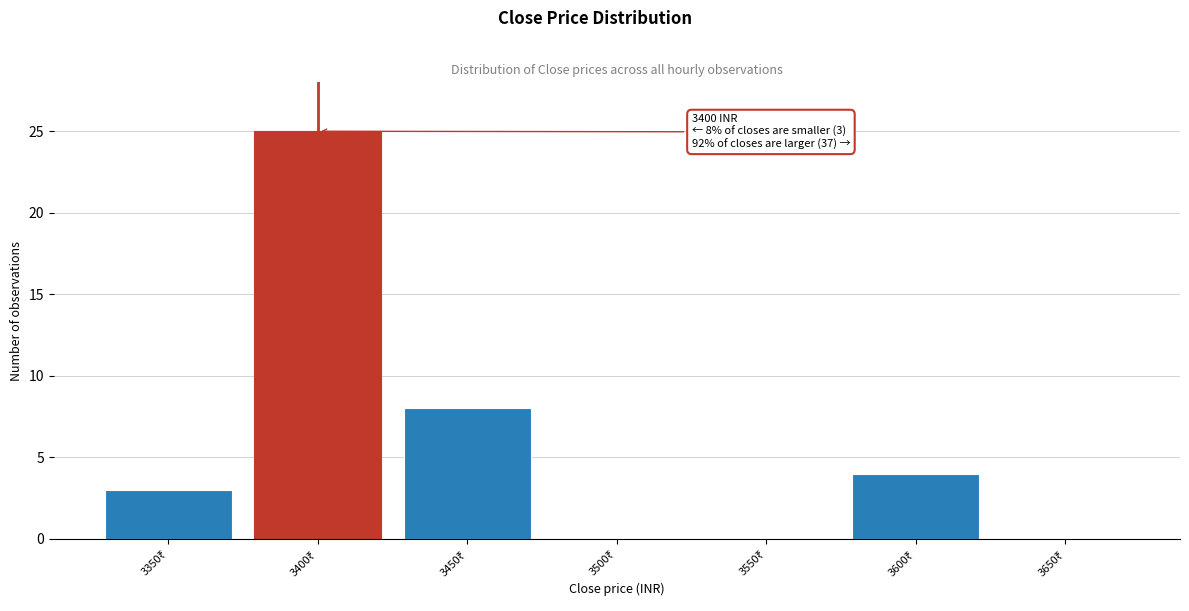

What is the maximum value shown in the chart?

25